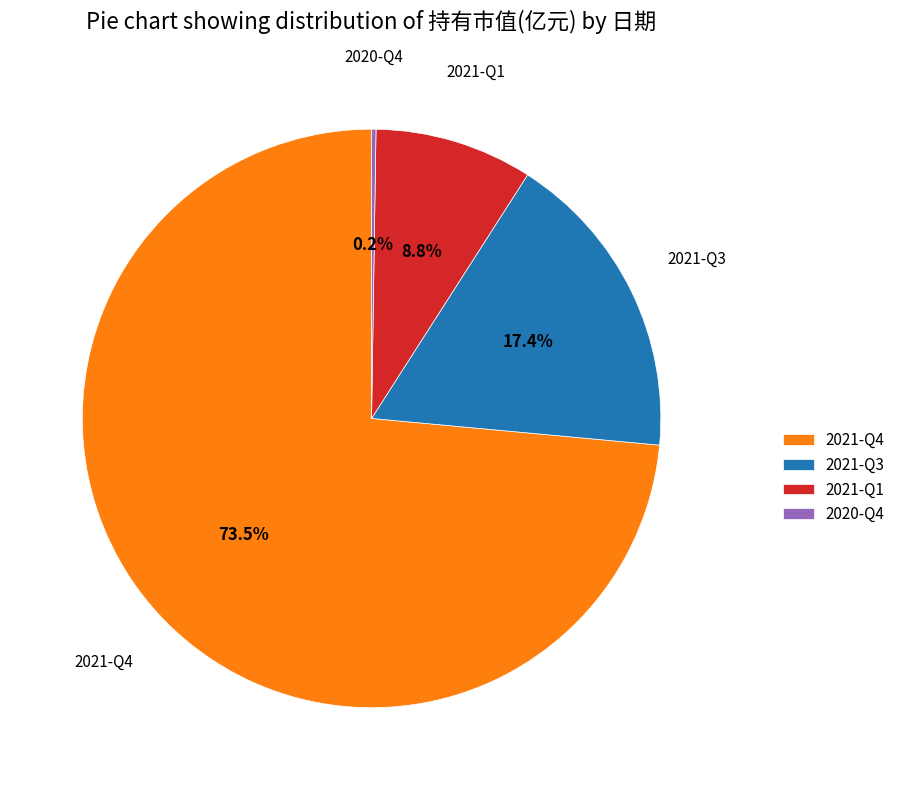

Which slice represents more than half of the pie?

2021-Q4